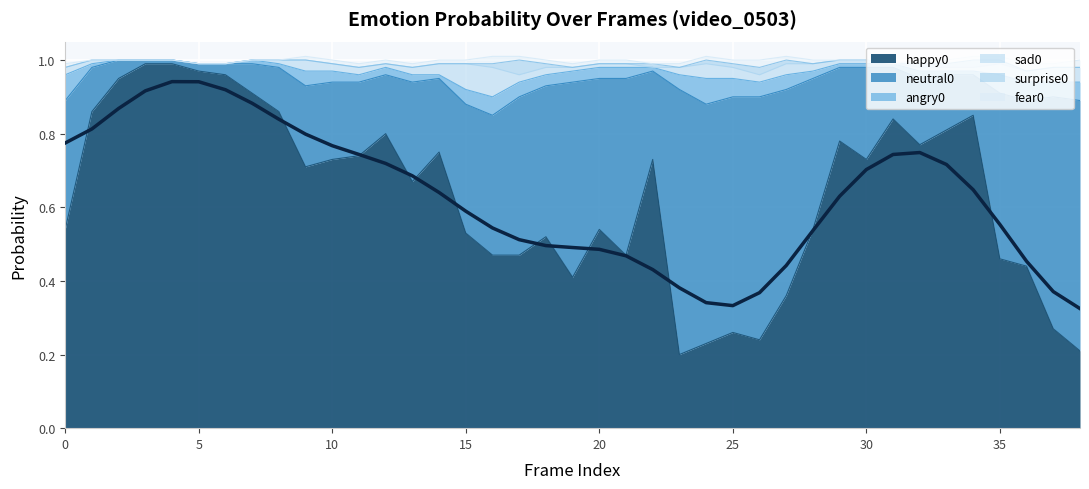

The value of happy0 at 22 is 0.7. True or false?

True